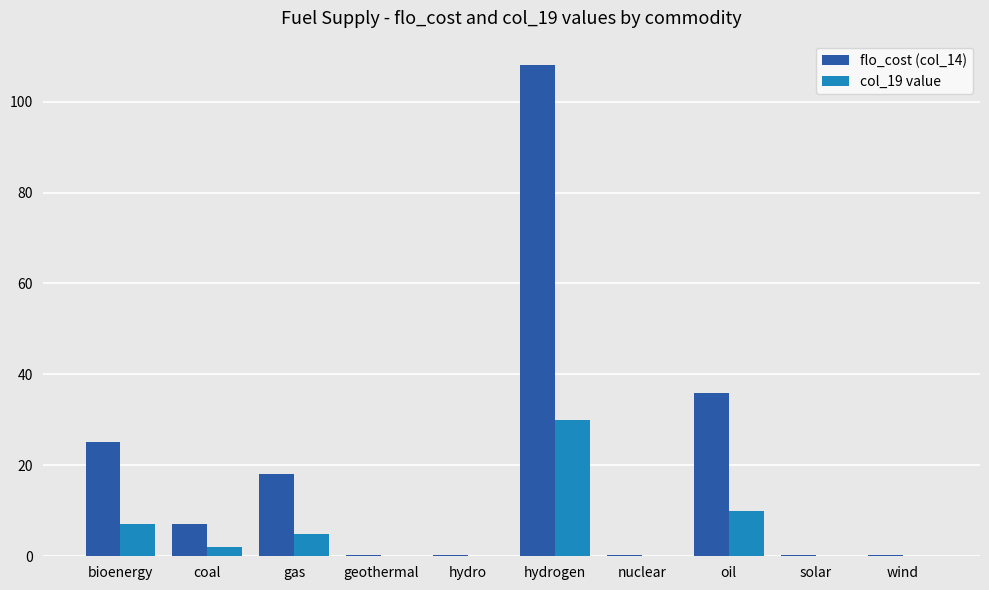

True or false: col_19 value has a value of 0.1 at solar.

True